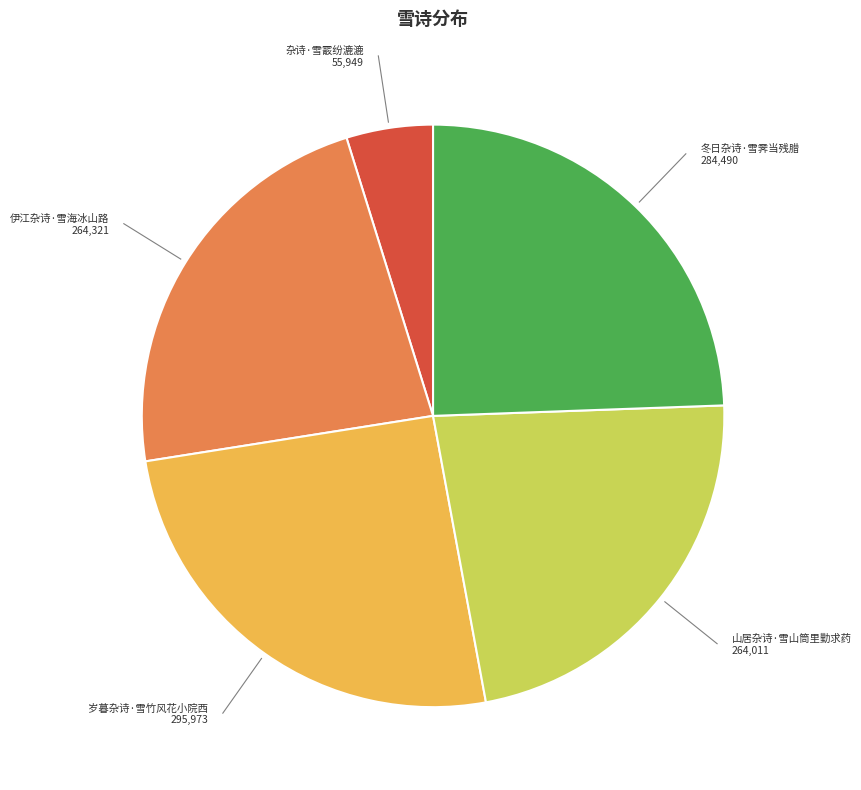

Is 杂诗·雪霰纷漉漉 the majority of the pie?

No